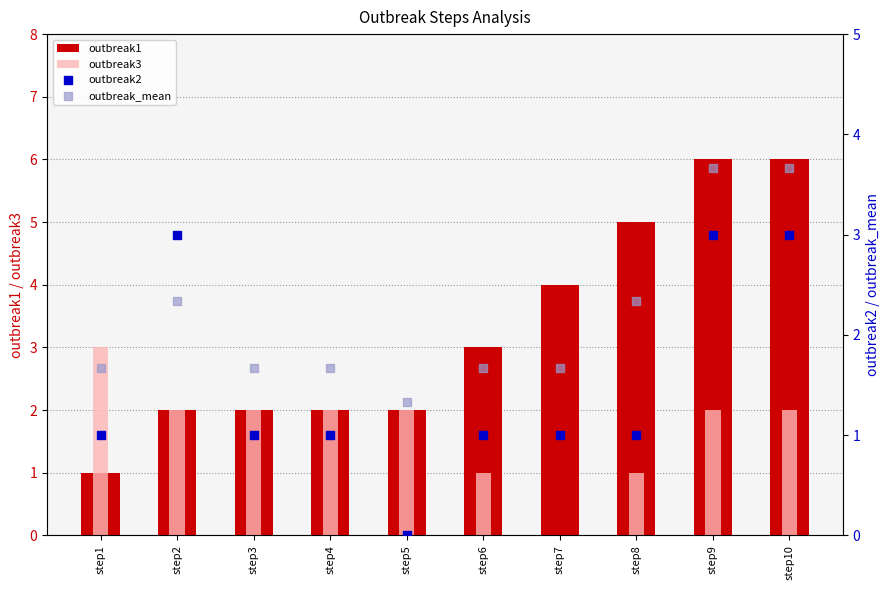

Which series reaches the maximum Y coordinate?

outbreak1